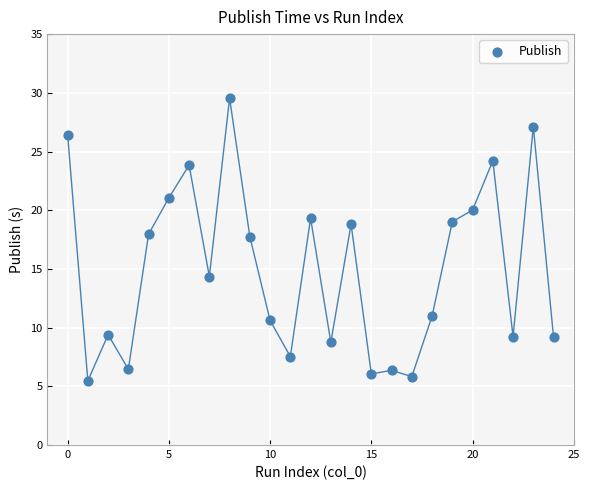

What is the range of Y values (max minus min)?

24.1